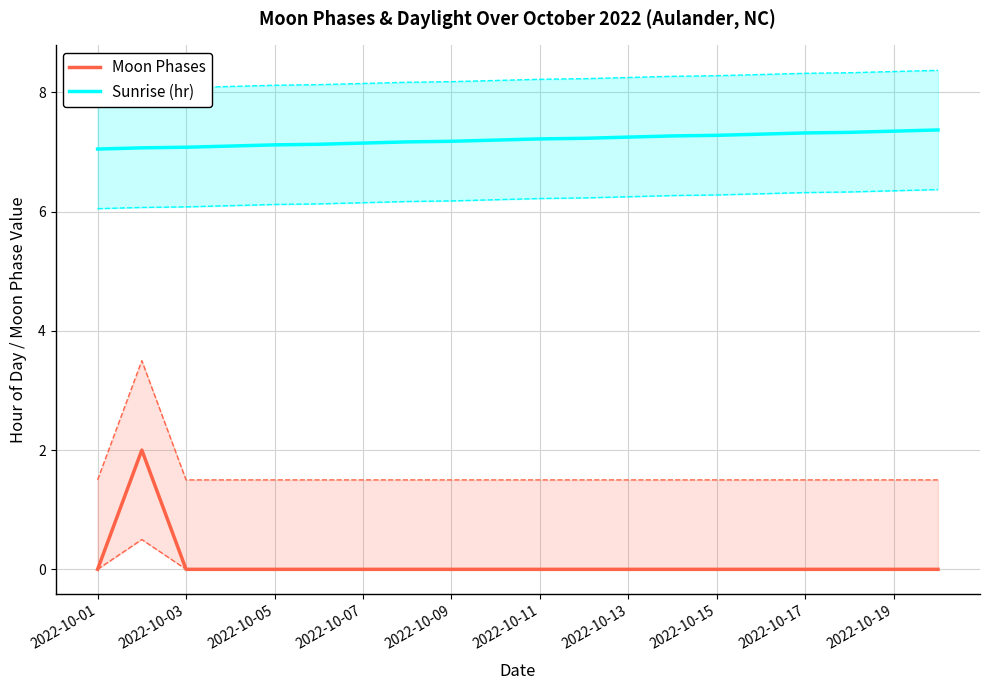

Is the value of Sunrise (hr) at 2022-10-09 greater than the value of Moon Phases at 2022-10-09?

Yes